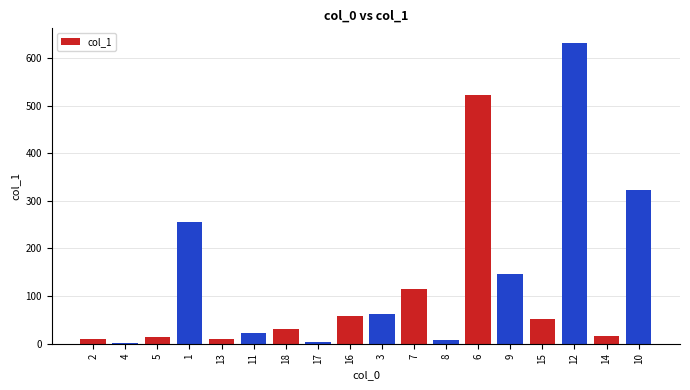

True or false: the data shows 94.3 at 15.

False